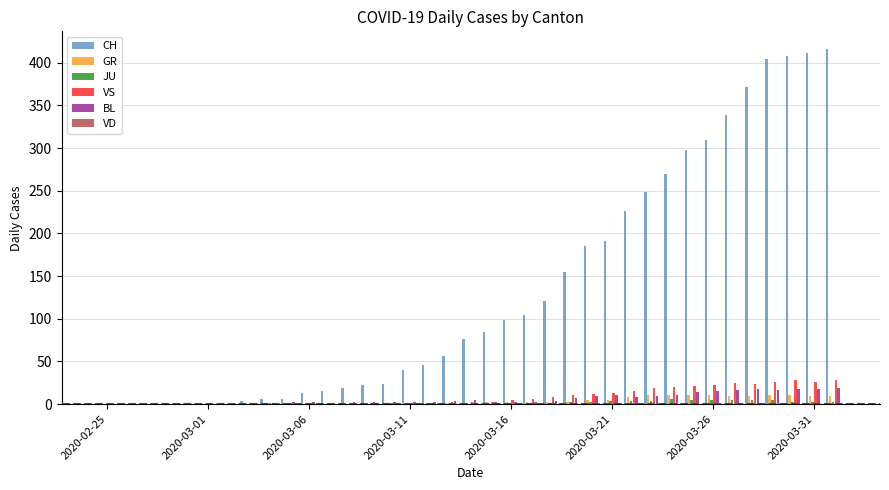

What is the maximum value for VS?

28